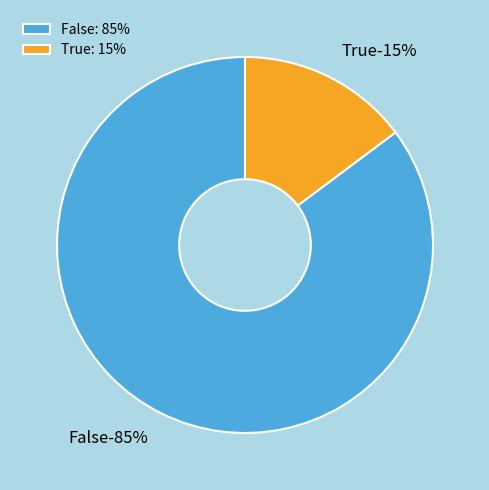

How many segments does this pie chart have?

2